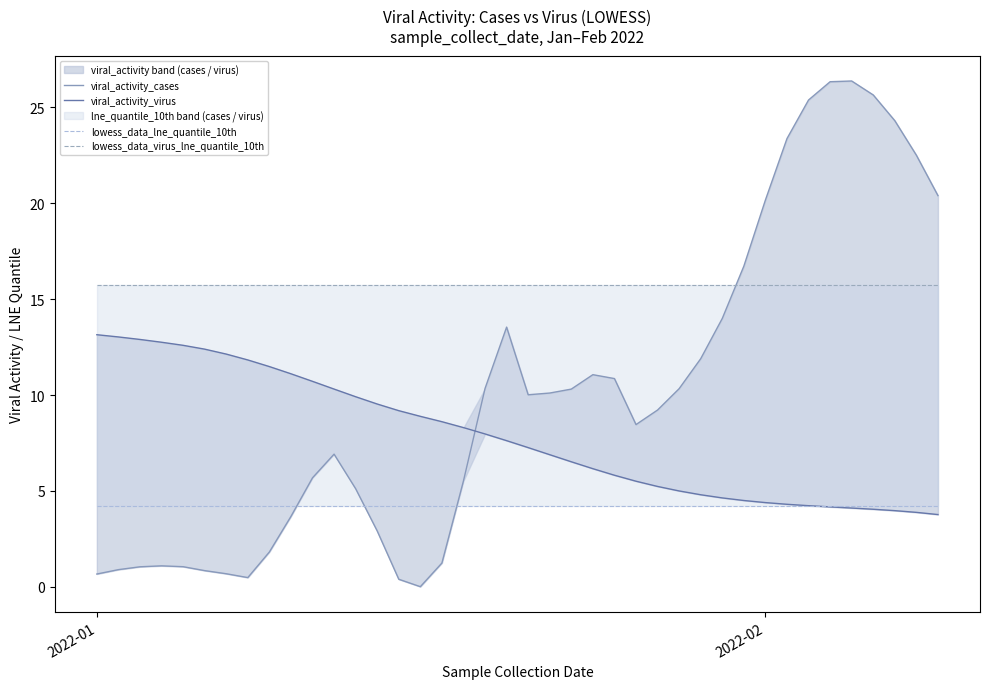

How many values in the viral_activity_virus series are below 7?

19